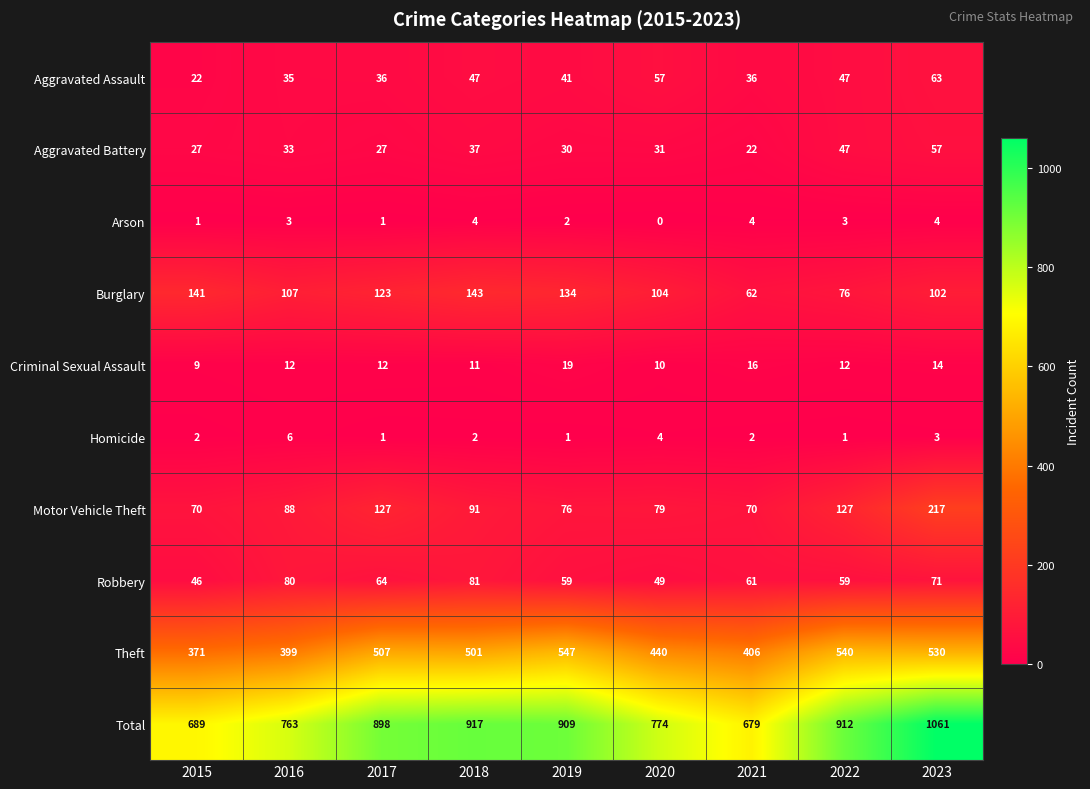

Rank the categories by Theft value from highest to lowest.

2019, 2022, 2023, 2017, 2018, 2020, 2021, 2016, 2015